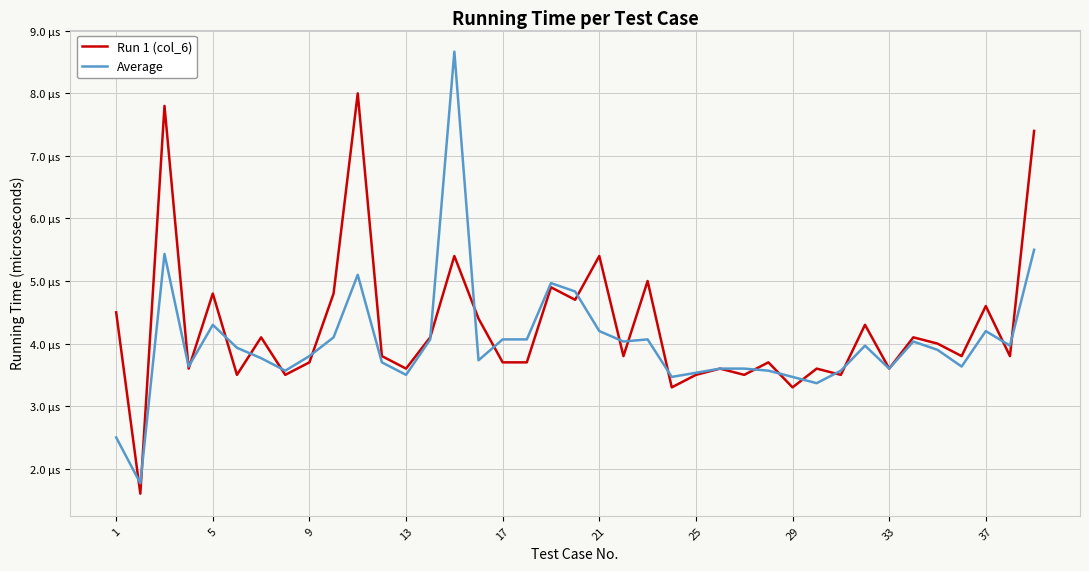

Does the chart have visible grid lines?

Yes